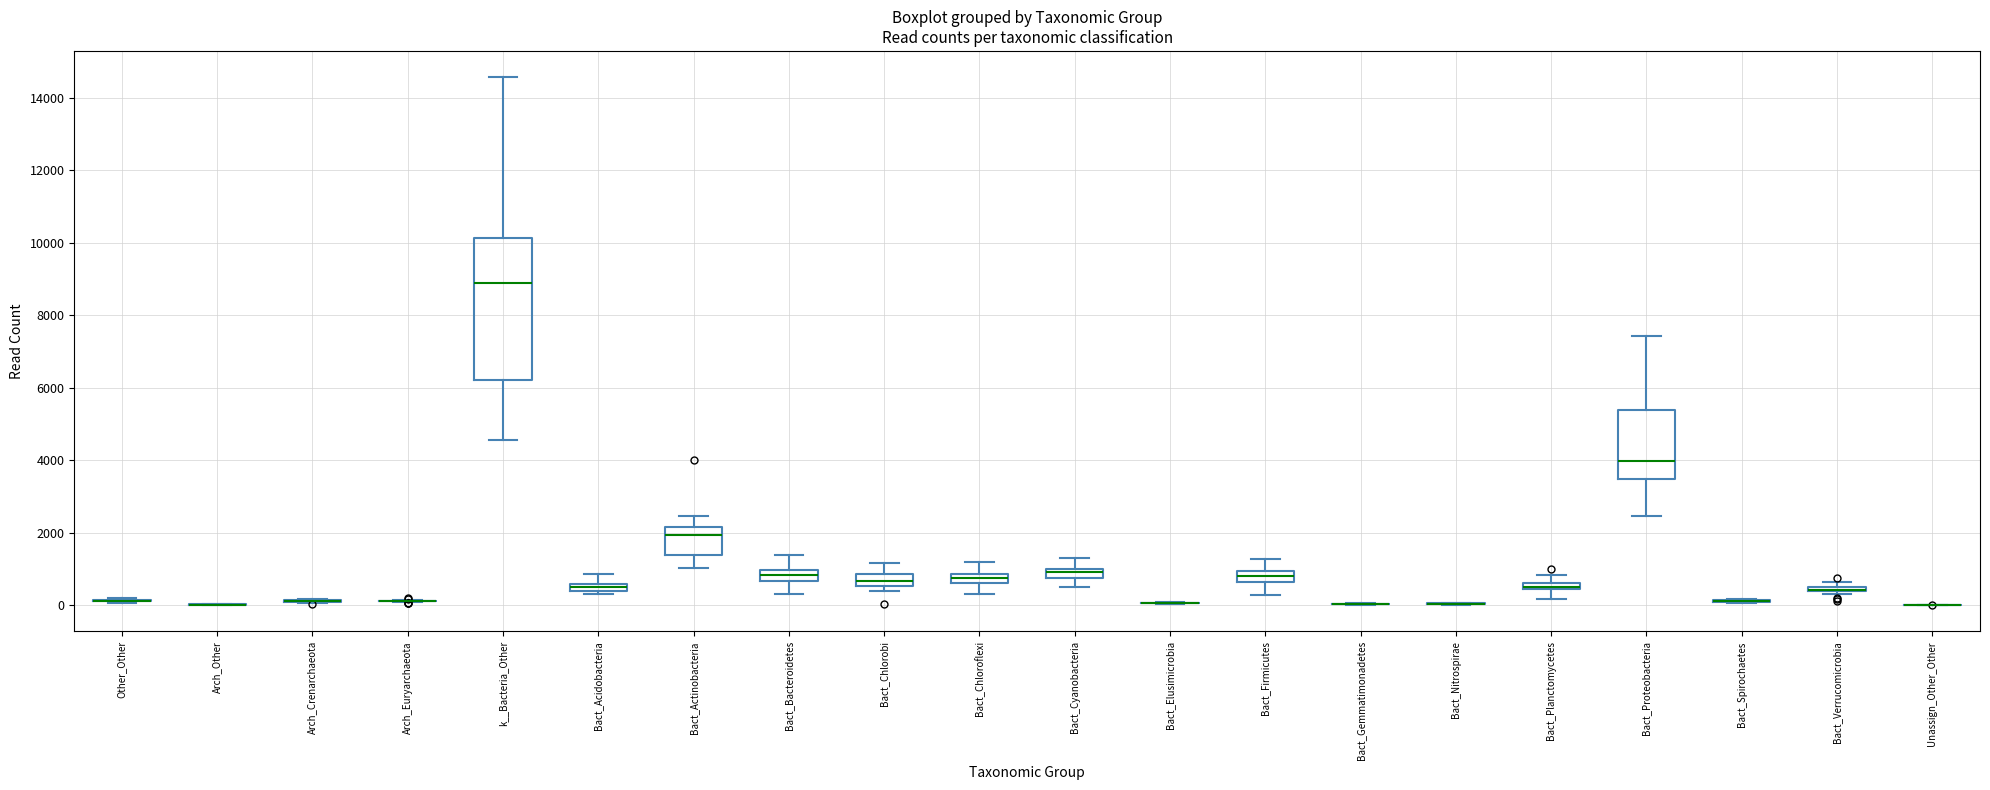

Comparing the boxes themselves (not the whiskers), which one is the tallest?

k__Bacteria_Other